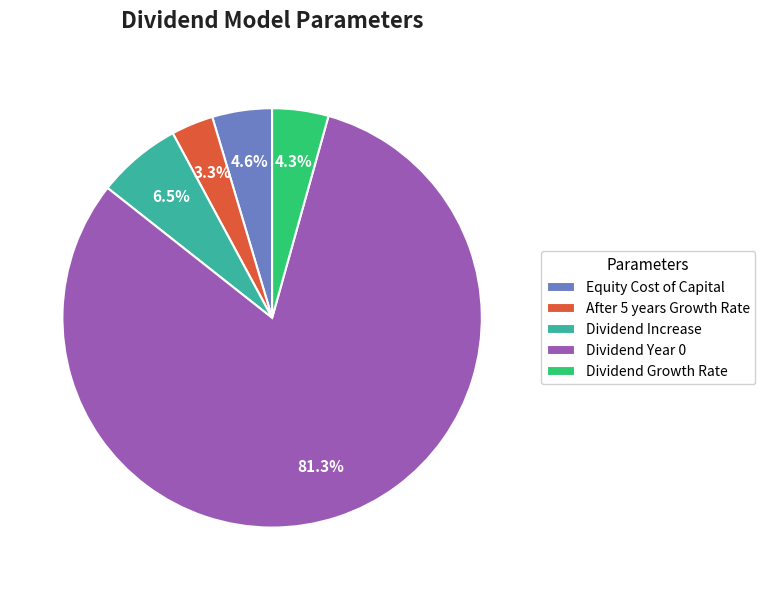

Approximately how many times larger is the value at Equity Cost of Capital compared to Dividend Year 0?

0.1